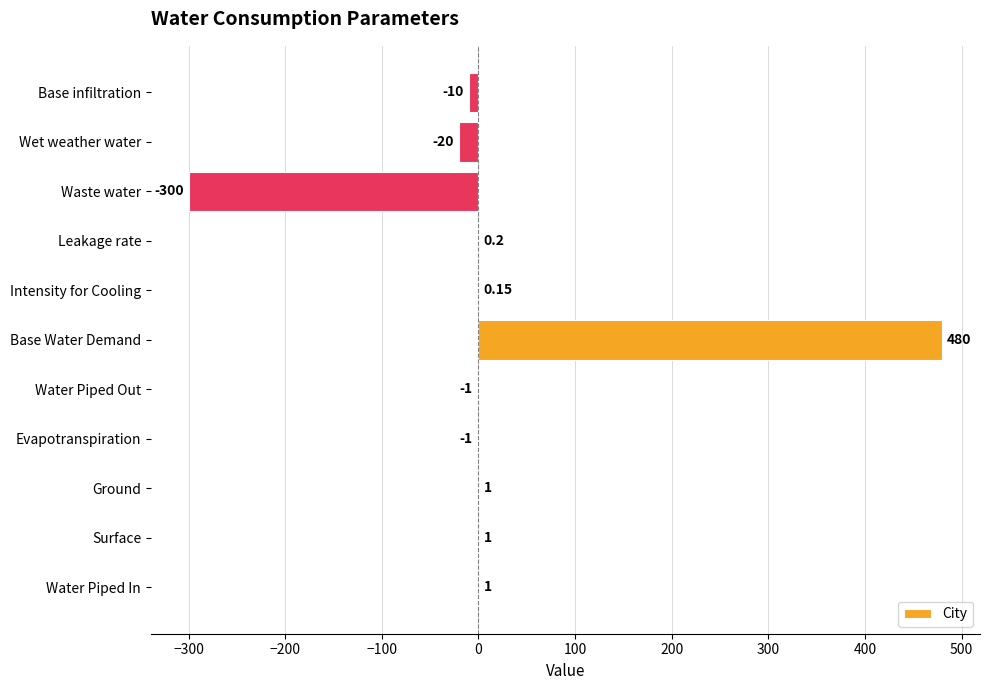

Between Water Piped In and Base infiltration, which is larger?

Water Piped In